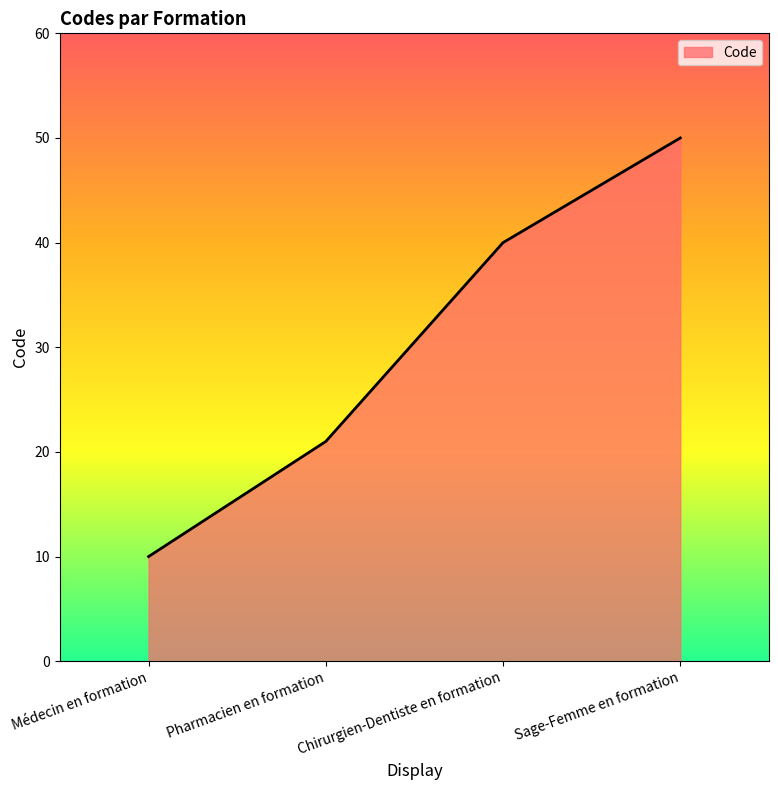

Which label corresponds to the smallest value in the chart?

Médecin en formation